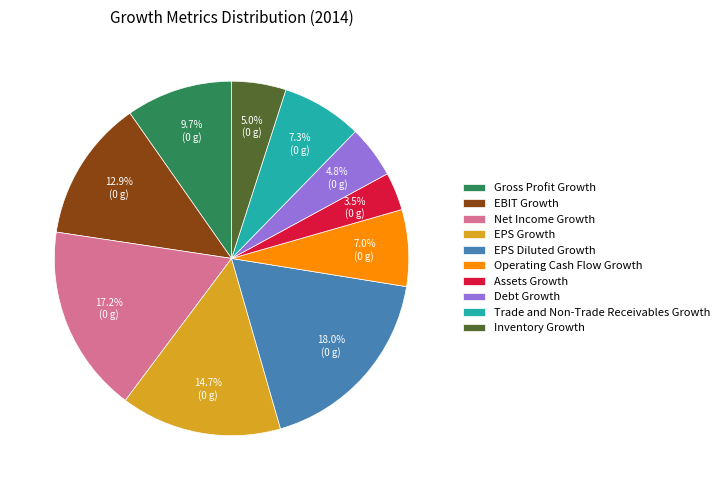

To the nearest percent, what is the difference between the Operating Cash Flow Growth and Inventory Growth slice percentages?

2%